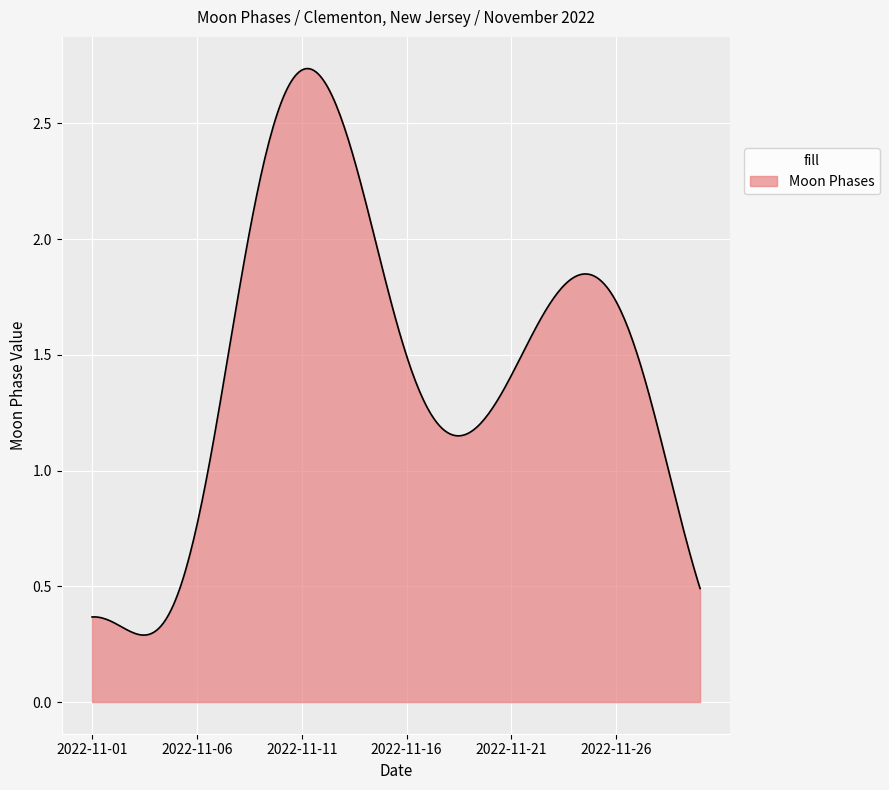

Is this an area chart (filled region under the line)?

Yes